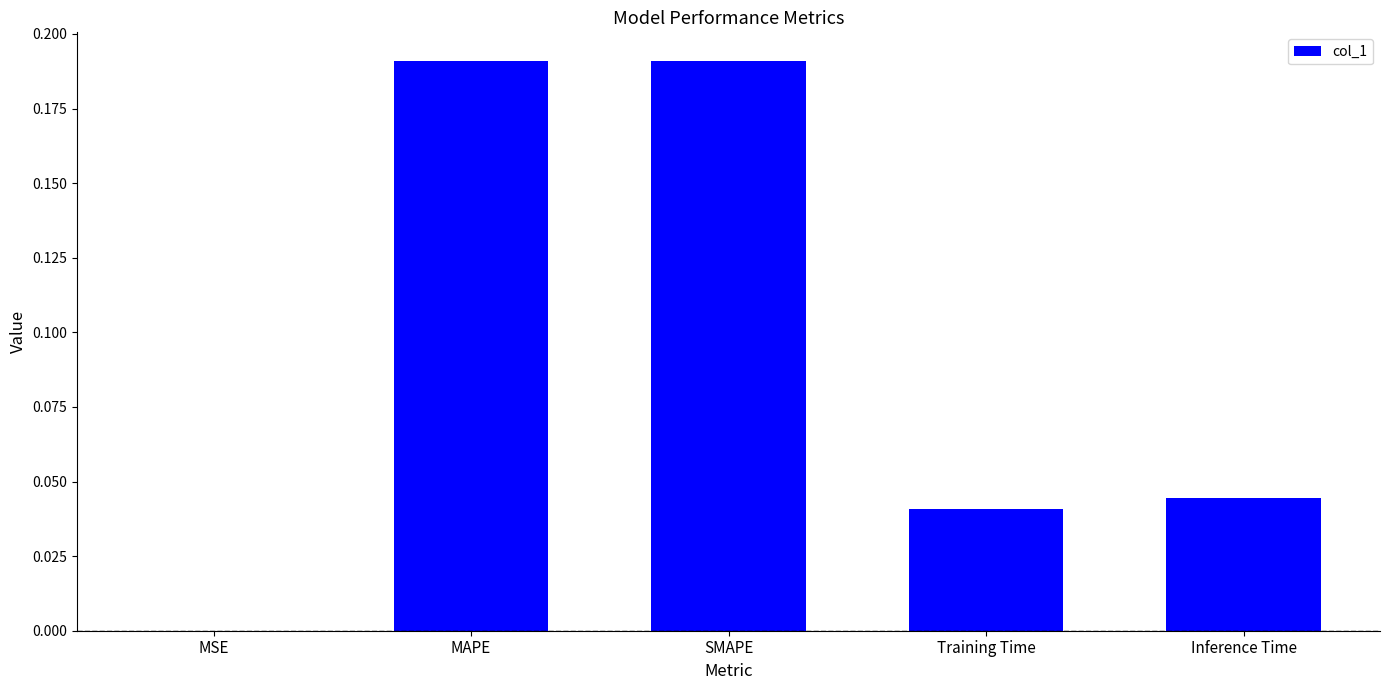

How many distinct data groups are displayed?

1